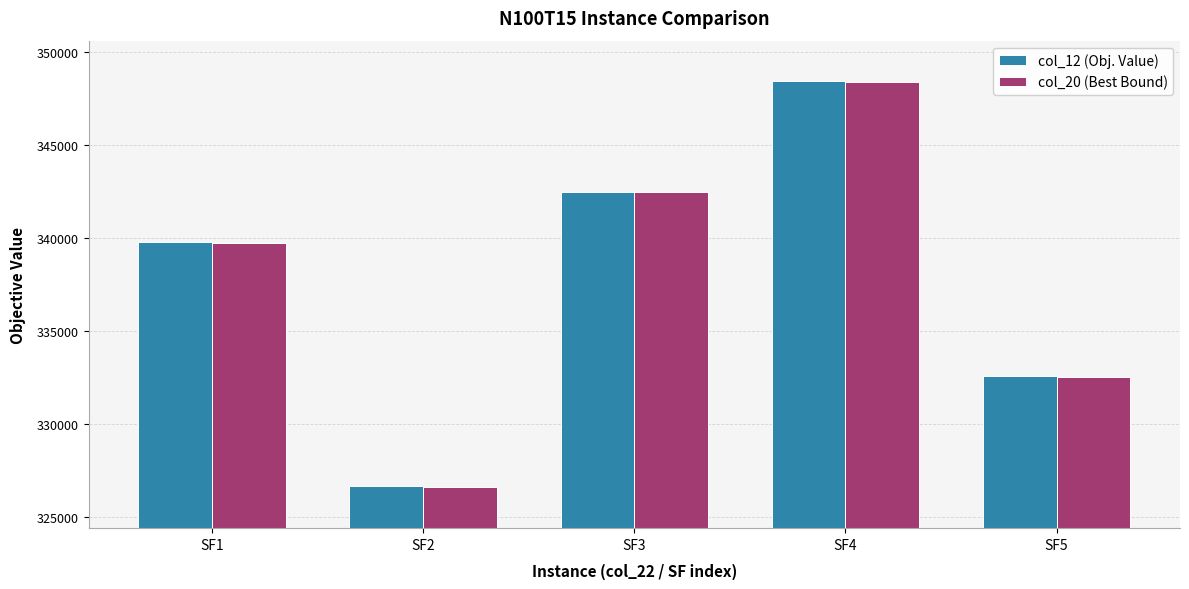

What are all the series names shown in the legend?

col_12 (Obj. Value), col_20 (Best Bound)